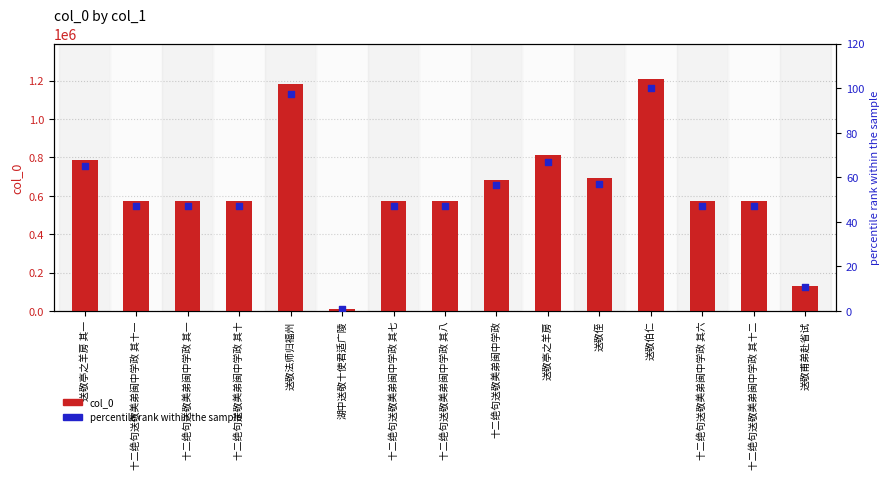

What are all the series names shown in the legend?

col_0, percentile rank within the sample